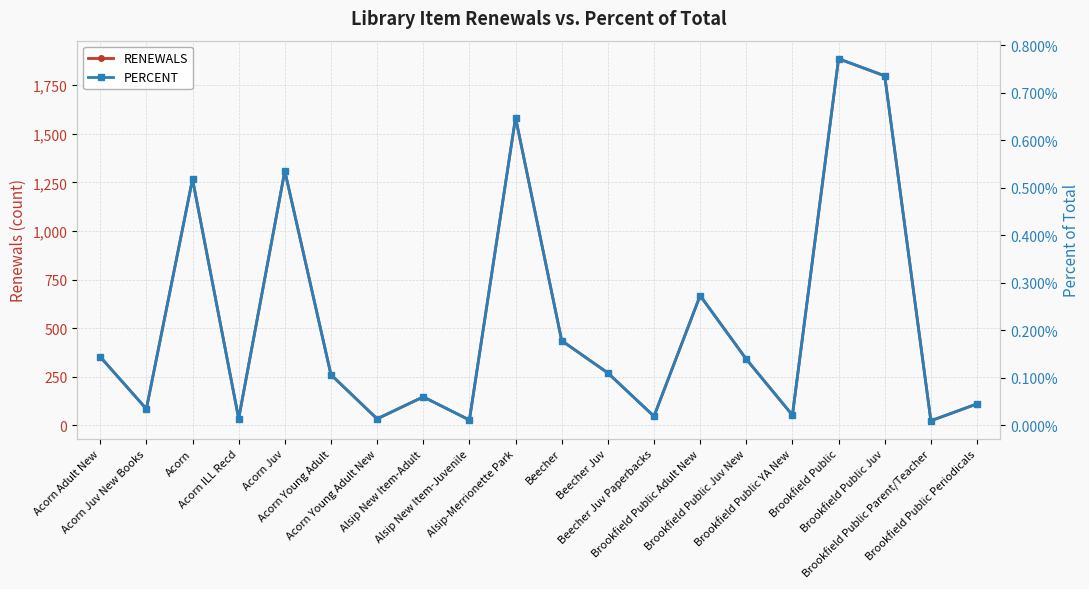

True or false: RENEWALS and PERCENT cross at least once.

False